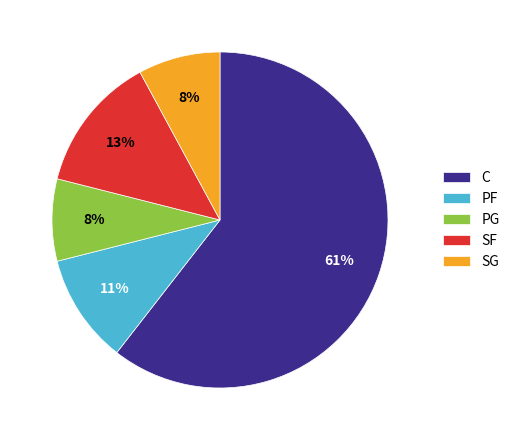

To the nearest percent, what portion does SG represent?

8%